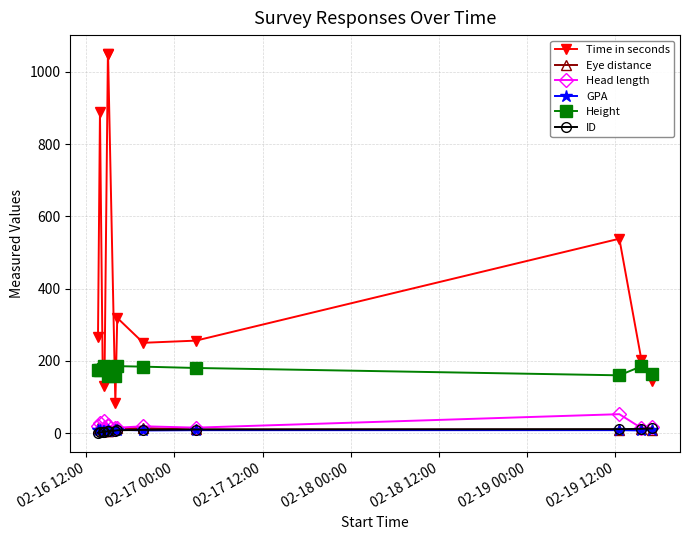

Which series has the largest range (max minus min)?

Time in seconds